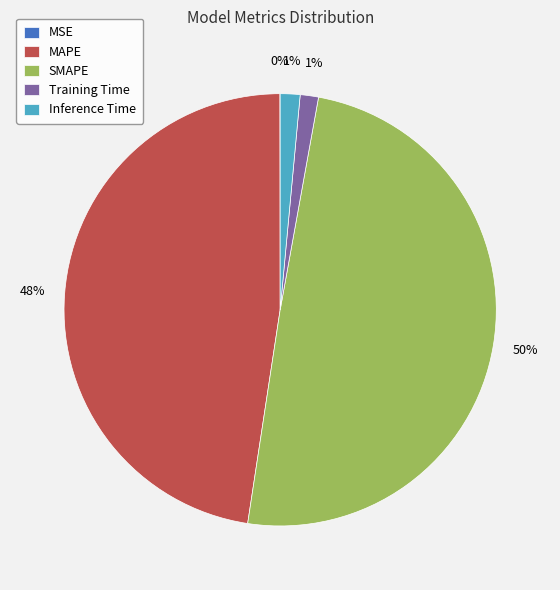

Is there any slice that represents more than half of the pie?

No